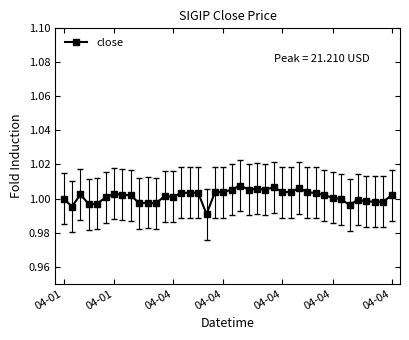

True or false: there are more than 1 points higher than both neighbors.

True